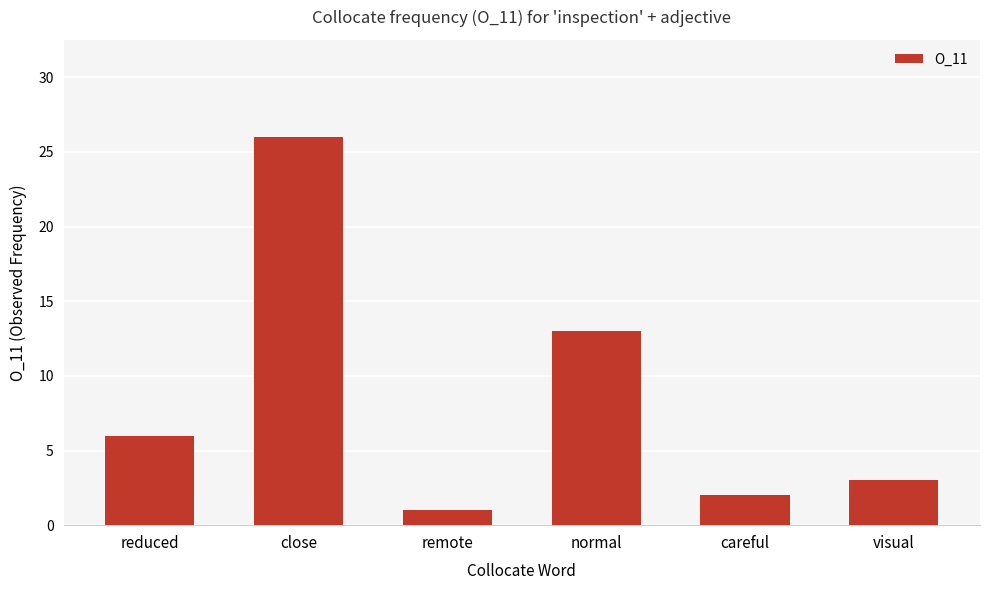

What is the label of the 5th bar from the right?

close